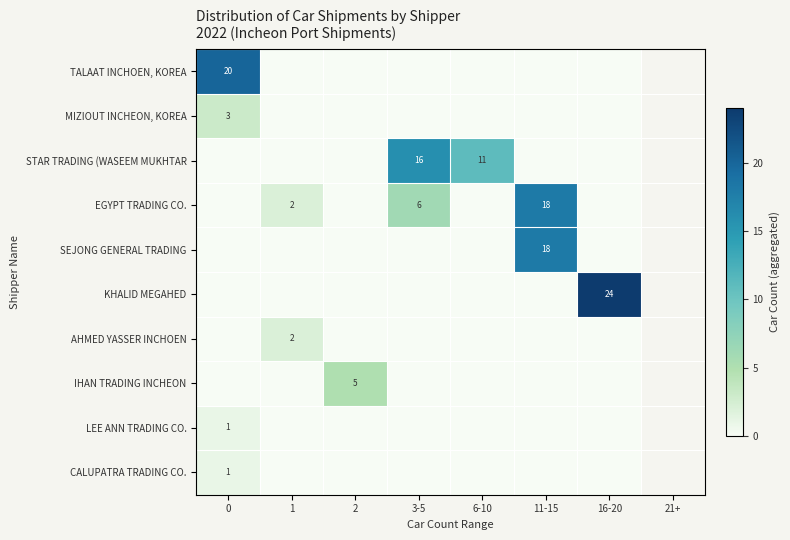

True or false: STAR TRADING (WASEEM MUKHTAR has a value of 25 at 3-5.

False